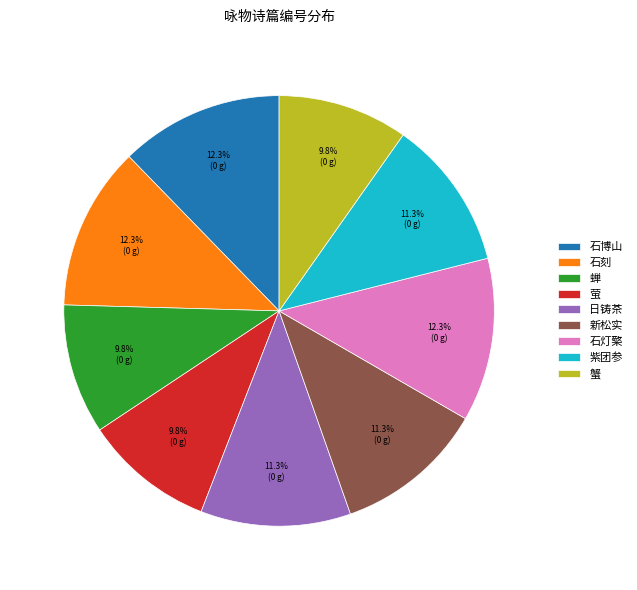

Which has a higher value, 萤 or 石灯檠?

石灯檠